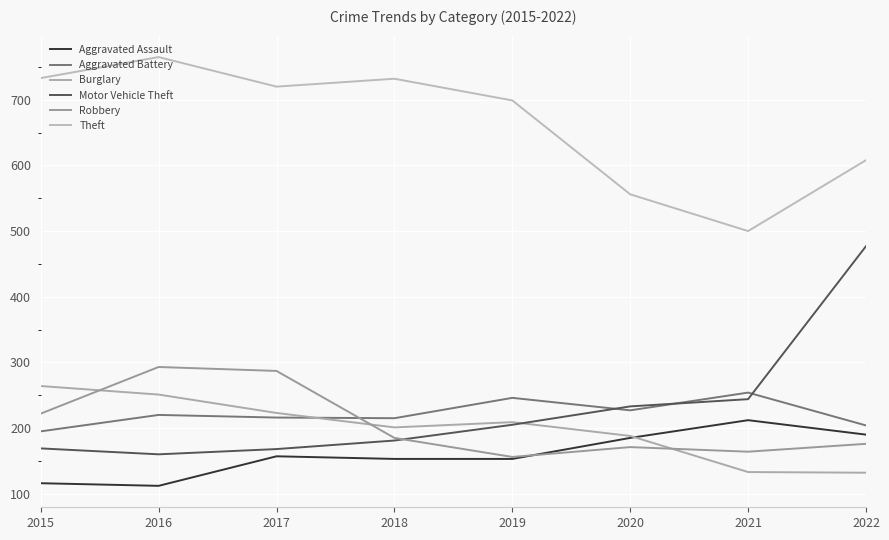

What is the total value across all series at 2015?

1699